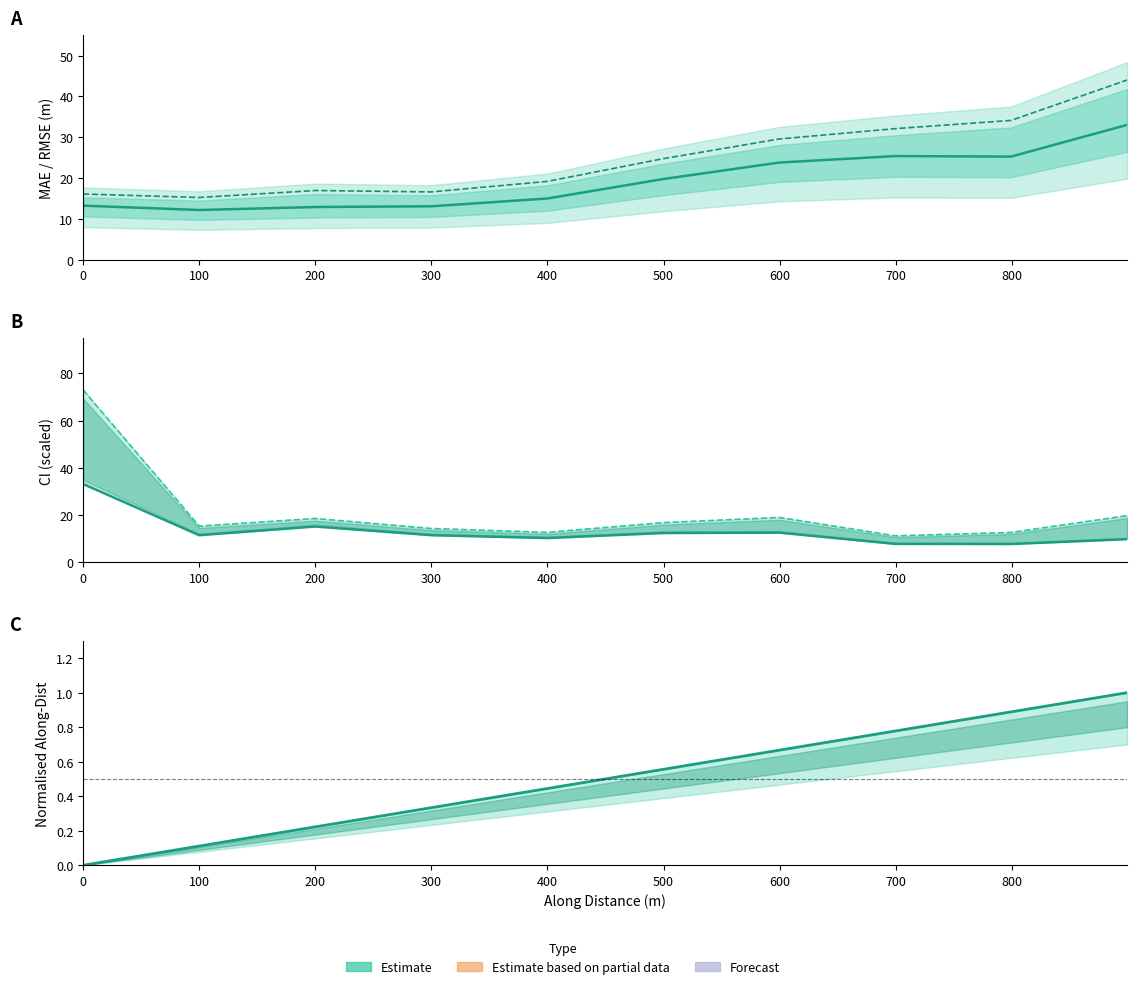

What is the value of the rmse point at the 3rd from the left?

16.9